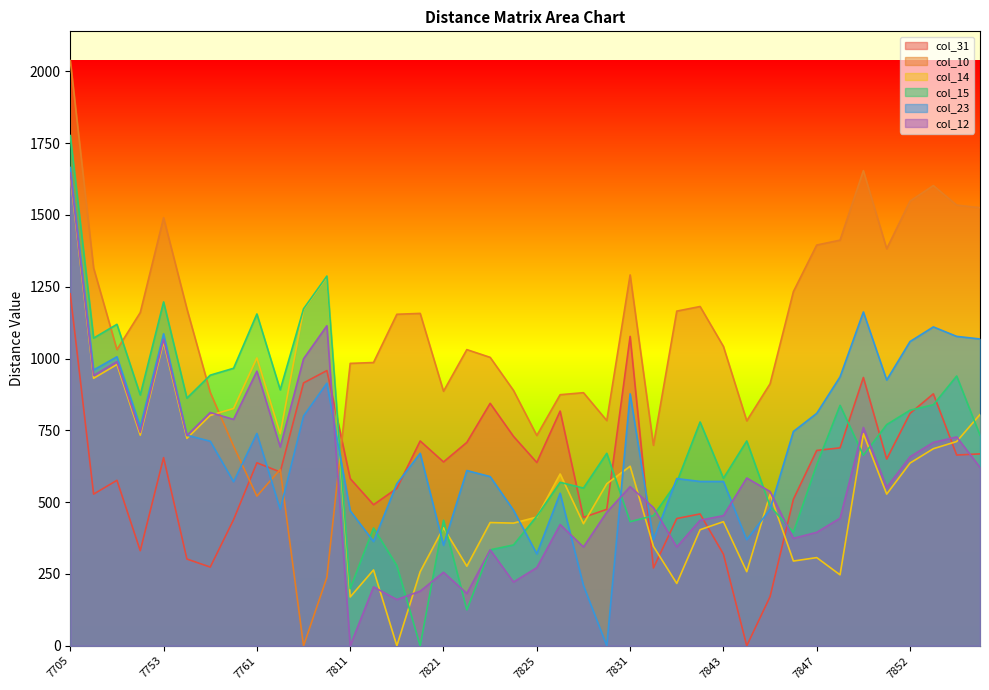

At which category is the sum across all series the highest?

7705